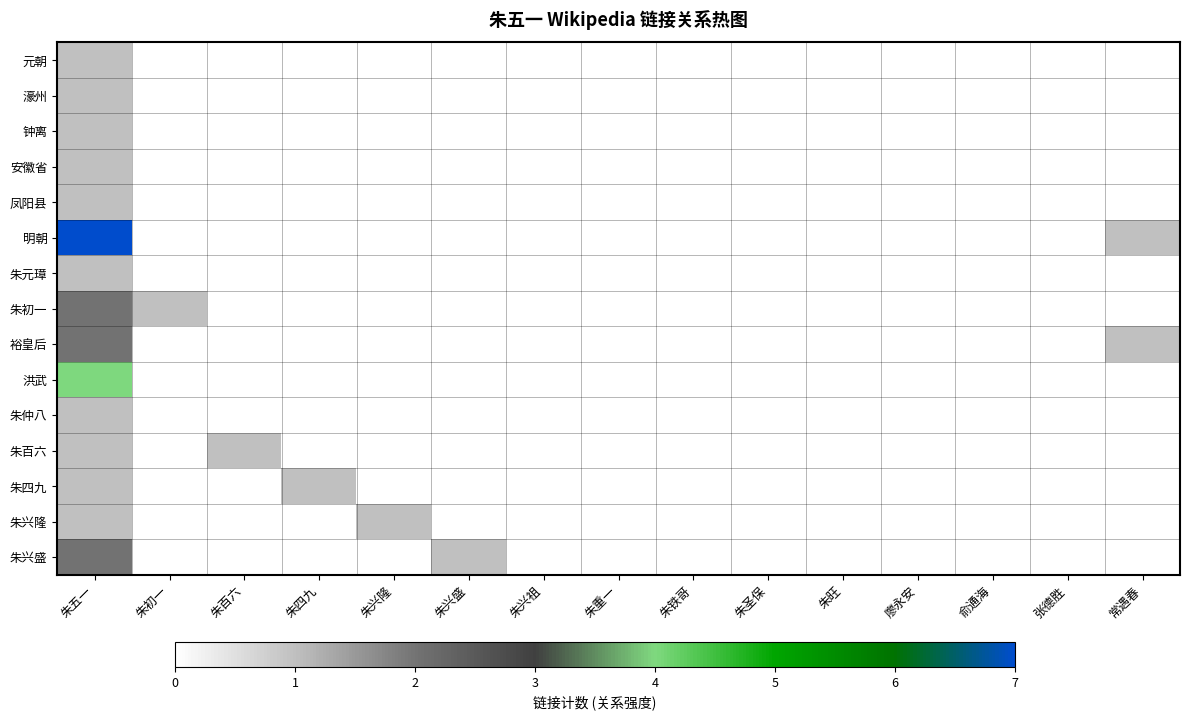

Rank the series at 俞通海 from lowest to highest value.

元朝, 濠州, 钟离, 安徽省, 凤阳县, 明朝, 朱元璋, 朱初一, 裕皇后, 洪武, 朱仲八, 朱百六, 朱四九, 朱兴隆, 朱兴盛